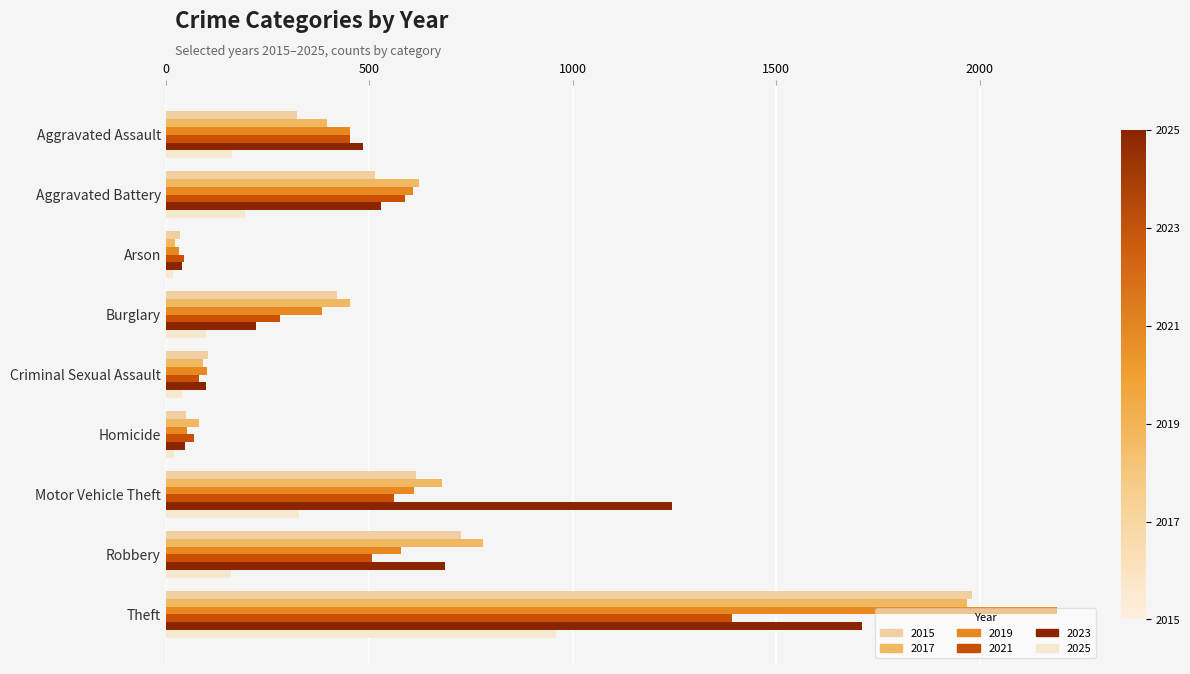

At how many categories does at least one series exceed 1777?

1